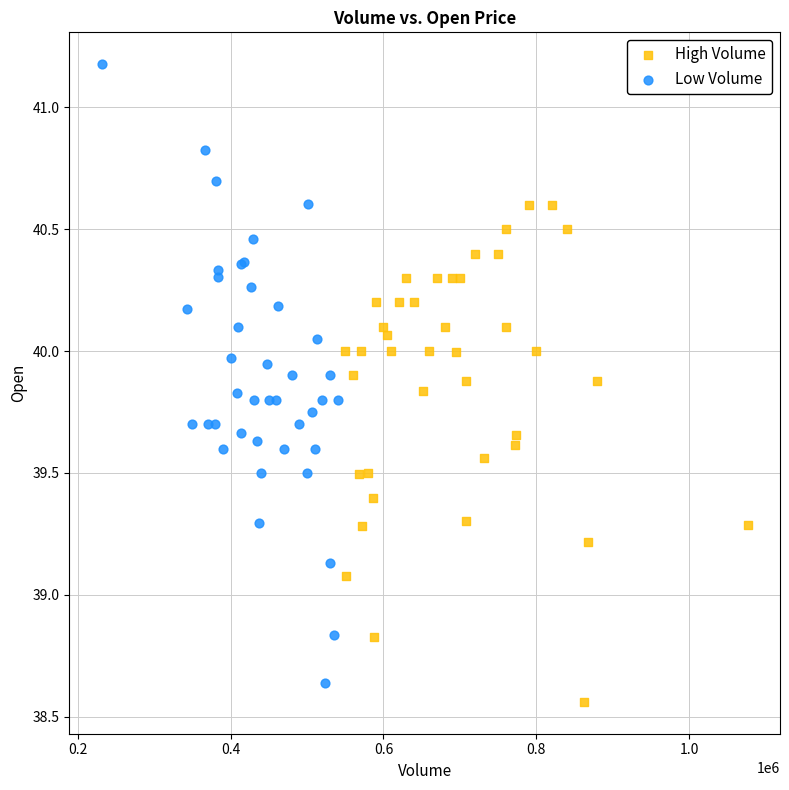

Which series contains the lowest Y value?

High Volume